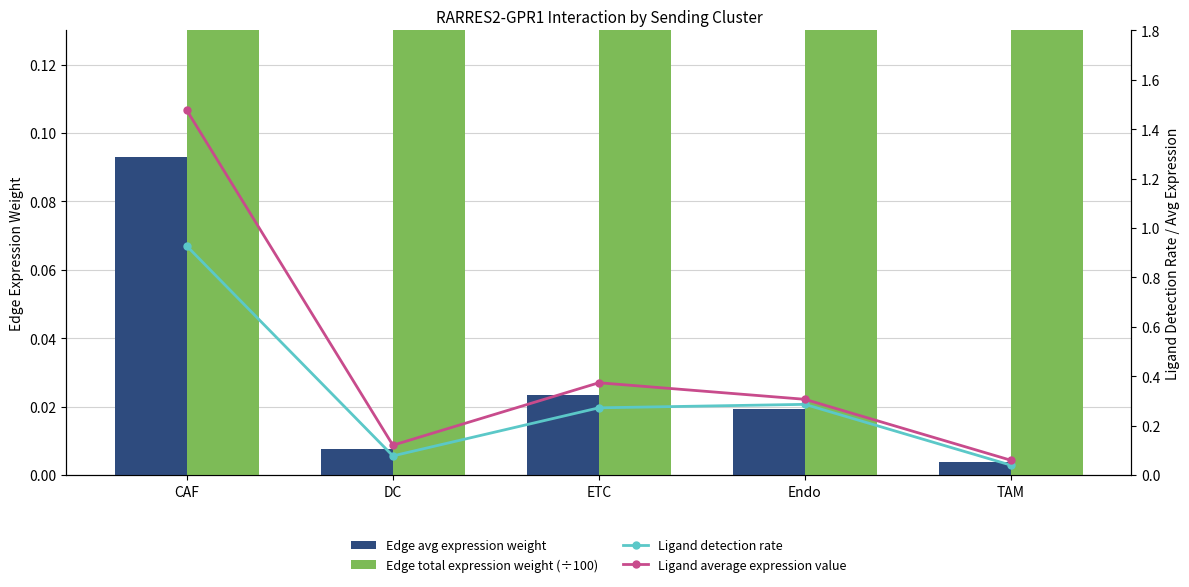

Which series changed the most between CAF and Endo?

Edge total expression weight (÷100)